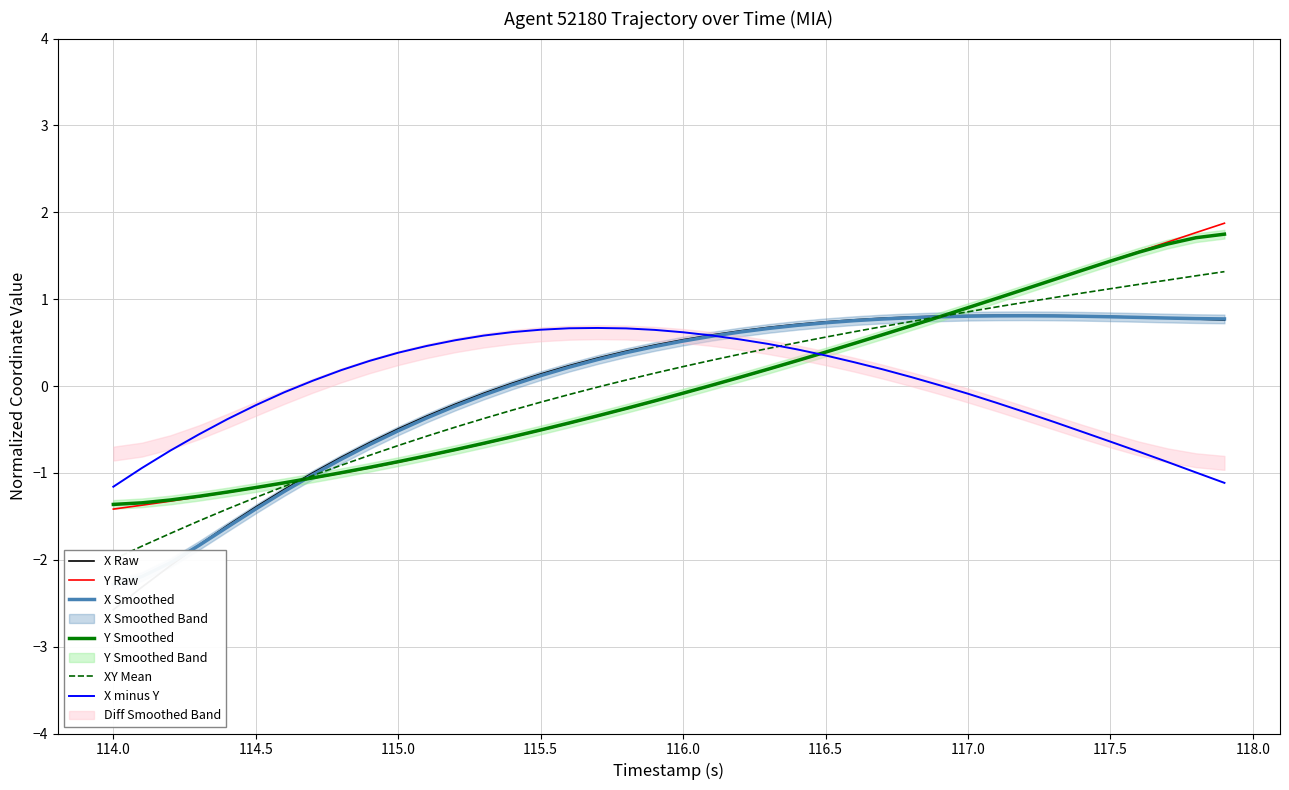

The X minus Y series shows -0.2 at 114.5. True or false?

True